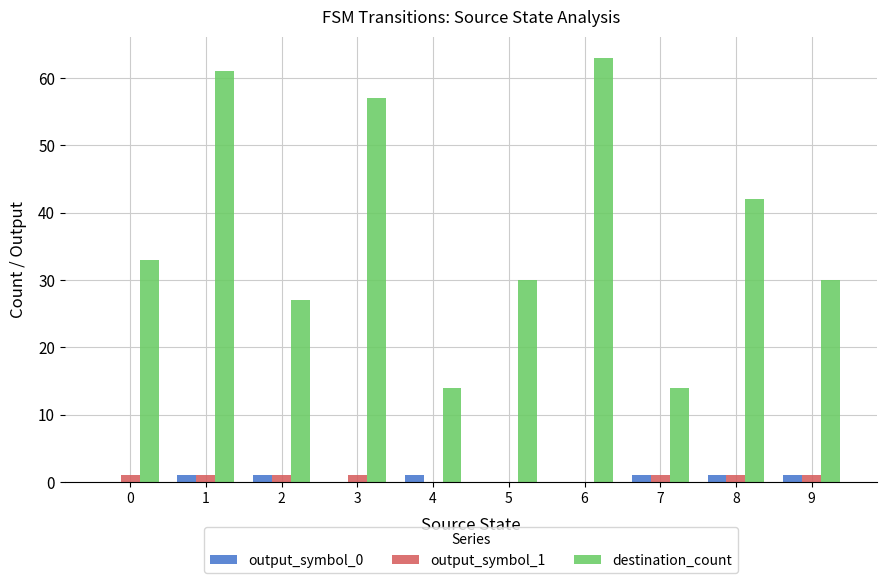

Reading left to right, extract all data points from this chart.

output_symbol_0: 0	1	1	0	1	0	0	1	1	1
output_symbol_1: 1	1	1	1	0	0	0	1	1	1
destination_count: 33	61	27	57	14	30	63	14	42	30